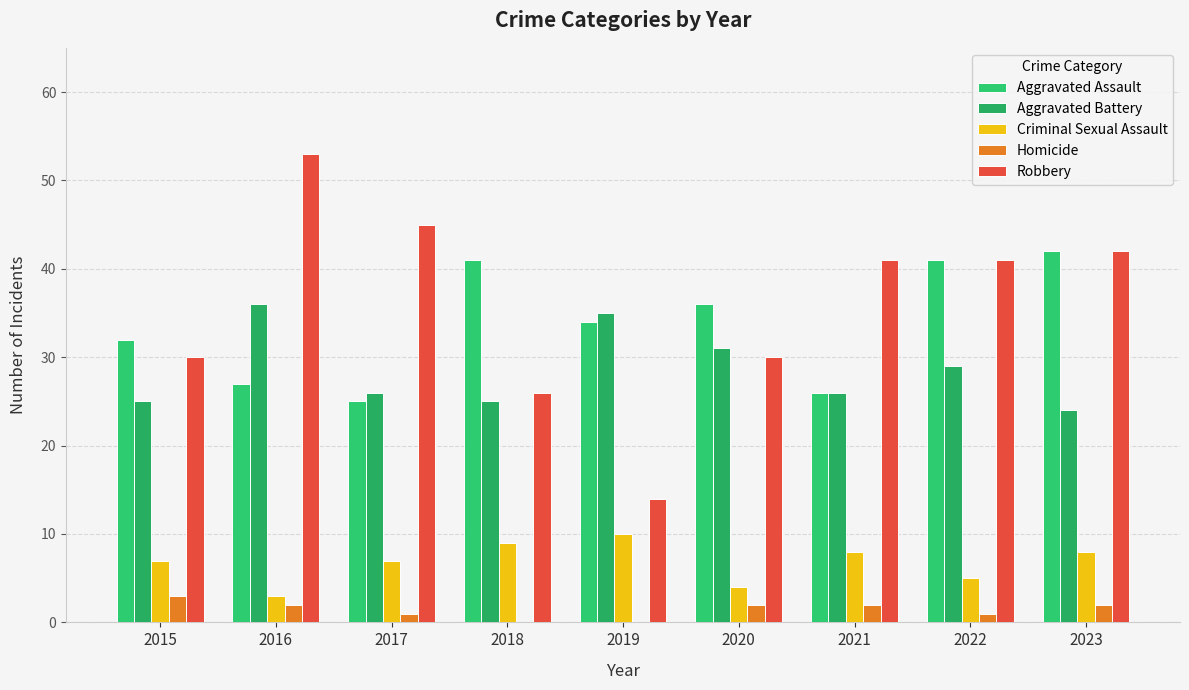

Are the bars grouped side by side (vs. stacked)?

Yes